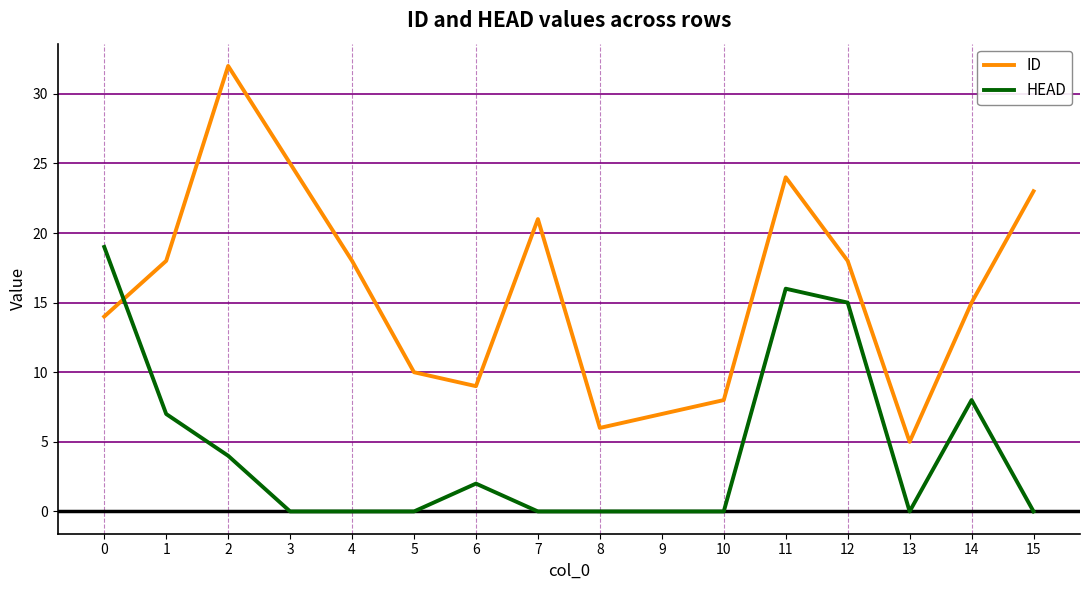

Rank the series at 6 from highest to lowest value.

ID, HEAD